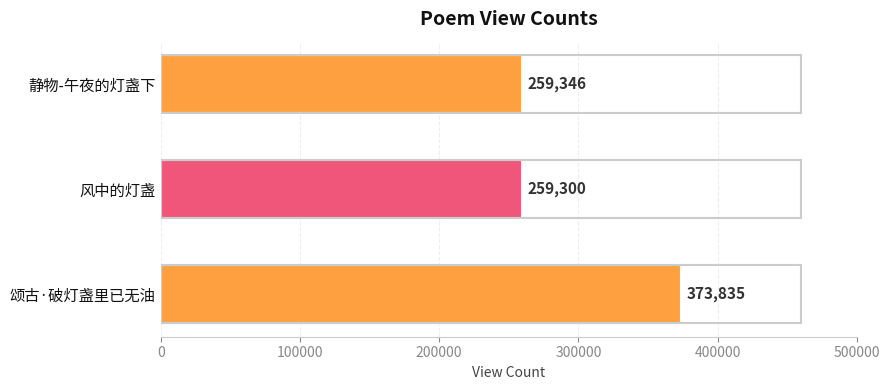

Which label corresponds to the smallest value in the chart?

风中的灯盏